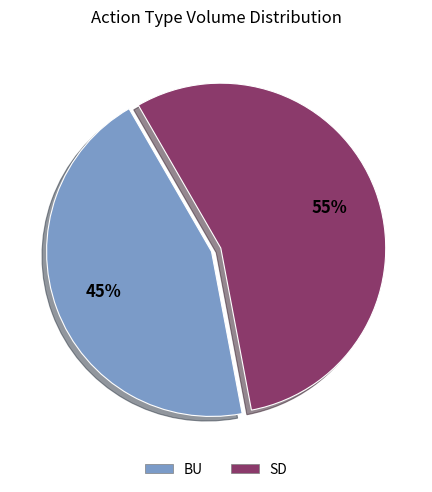

To the nearest percent, what is the average slice percentage?

50%